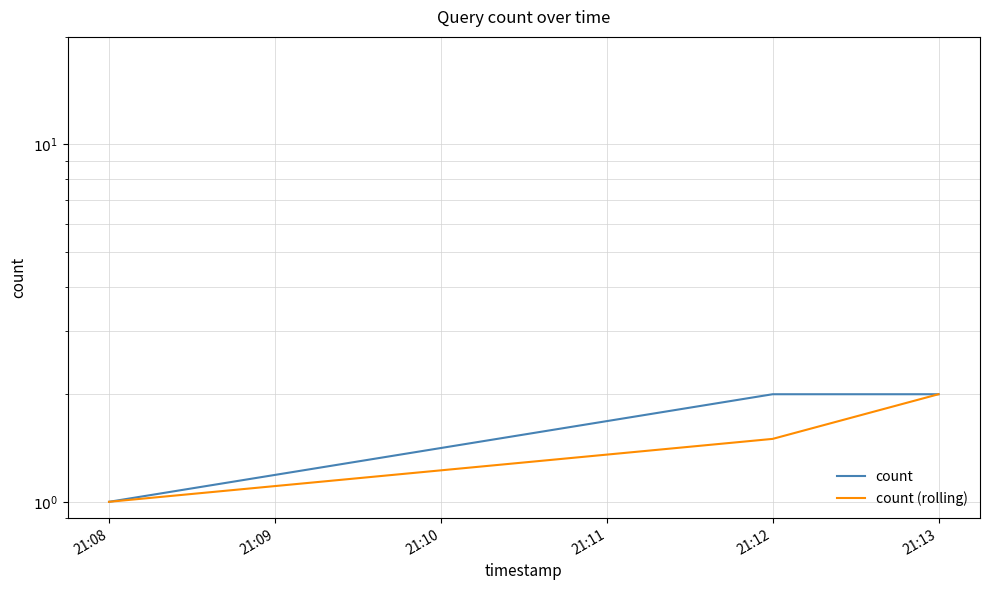

List the labels in order of count (rolling) value, smallest first.

21:08, 21:09, 21:10